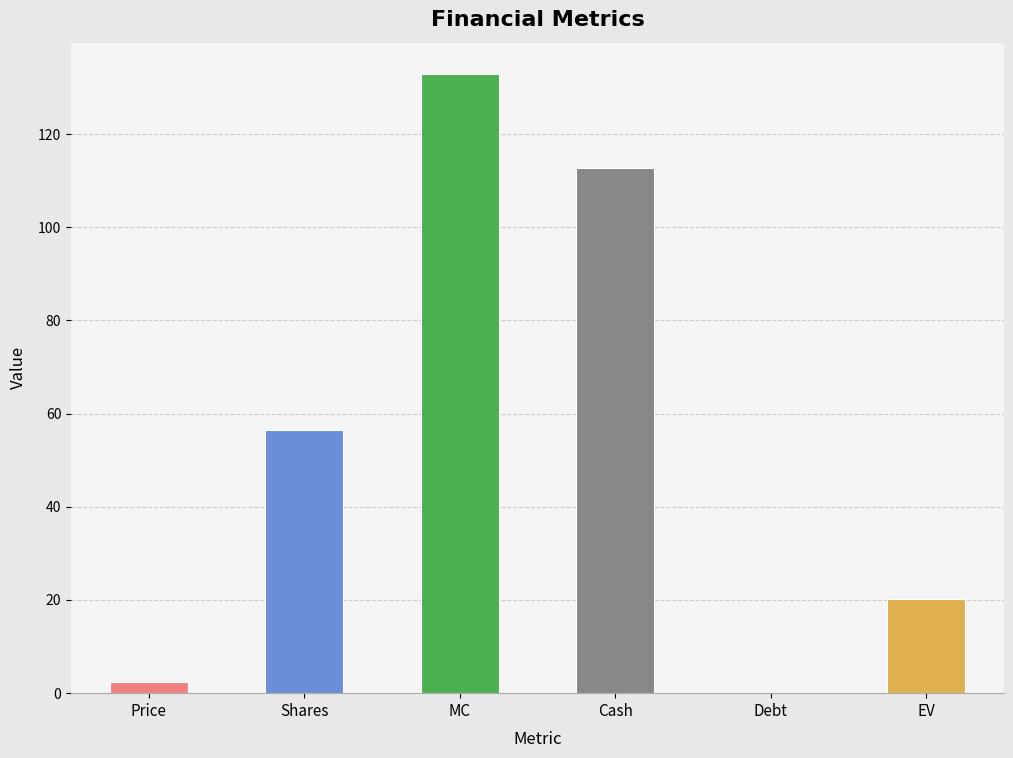

Count the number of values greater than 56.

3